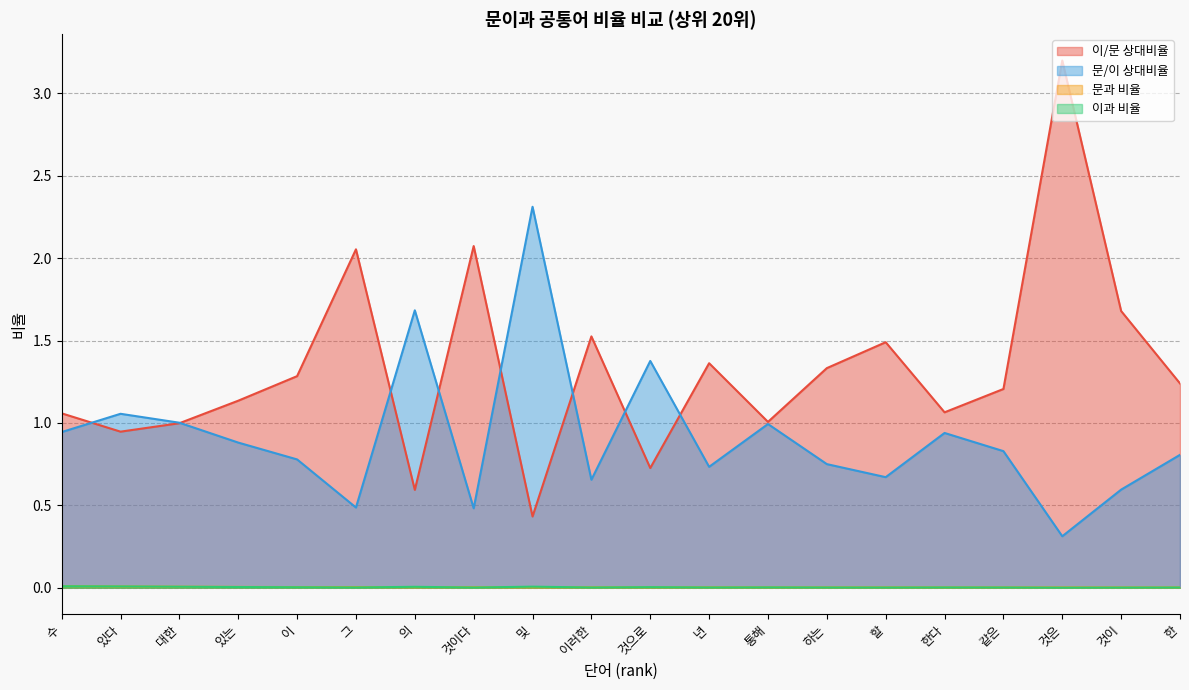

What is the label of the 17th point from the right?

있는